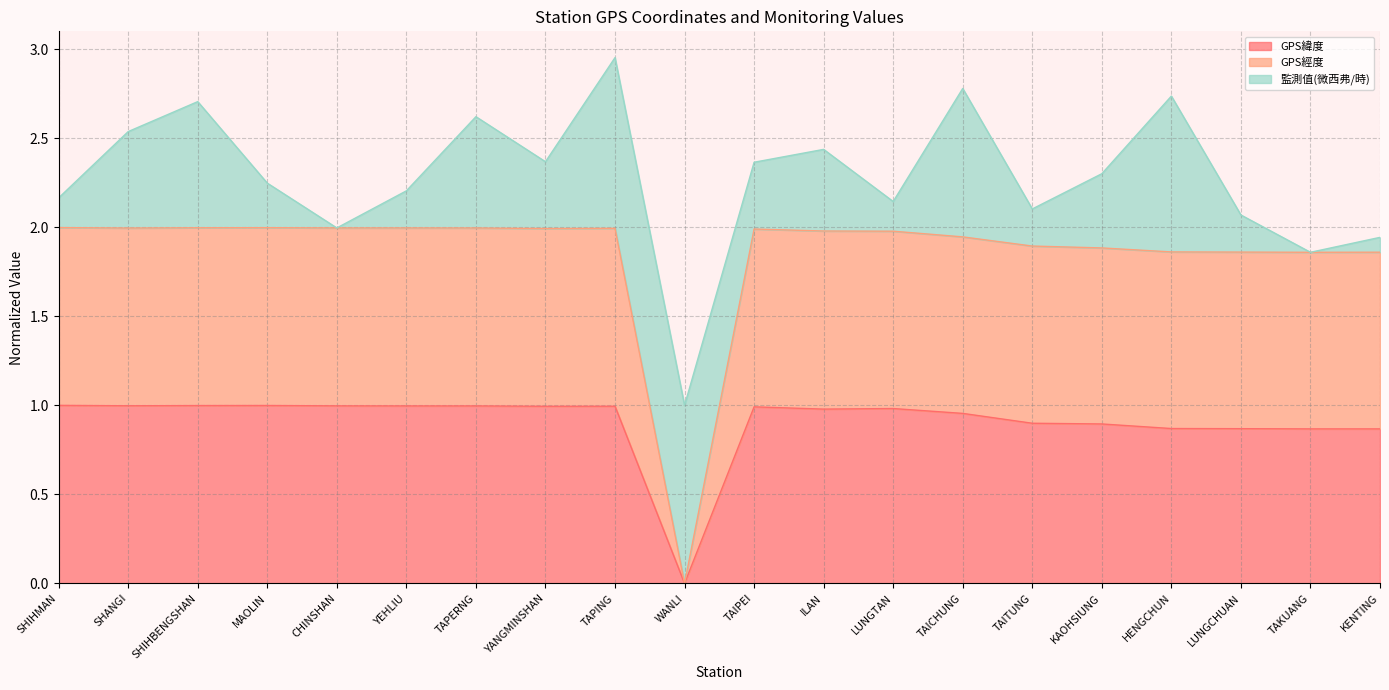

The GPS緯度 series shows 1.2 at LUNGCHUAN. True or false?

False